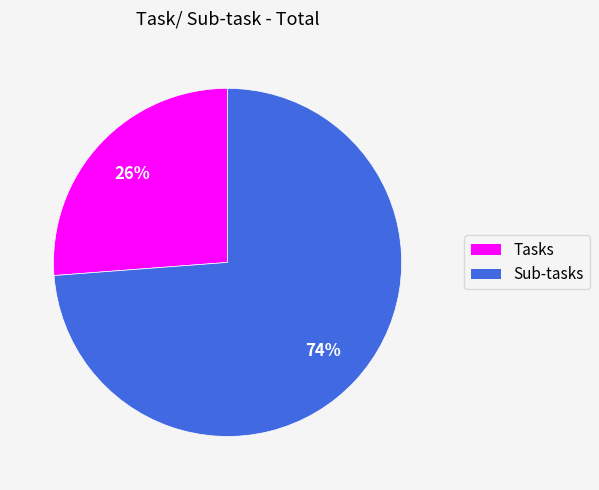

Does Sub-tasks account for over 50% of the chart?

Yes